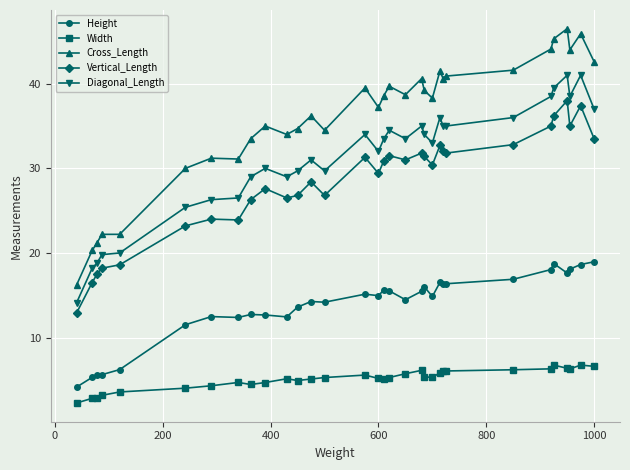

List the series in order of their peak value, highest first.

Cross_Length, Diagonal_Length, Vertical_Length, Height, Width